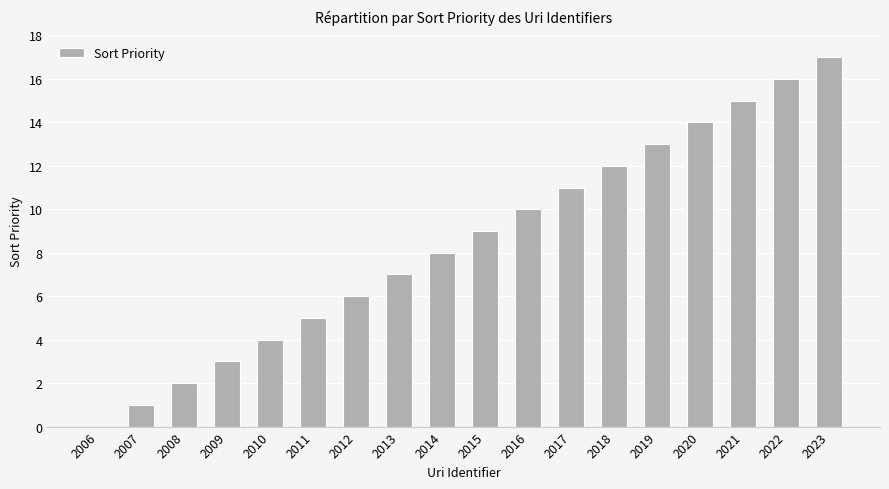

Count the number of data series in this chart.

1